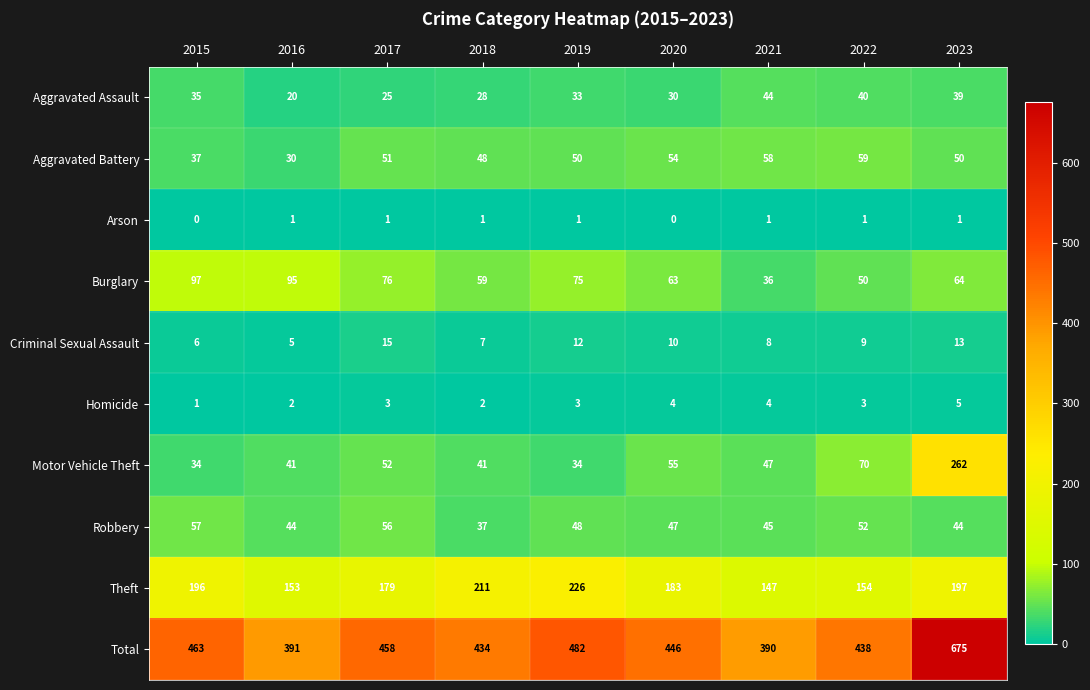

Read the Theft value at 2020.

183